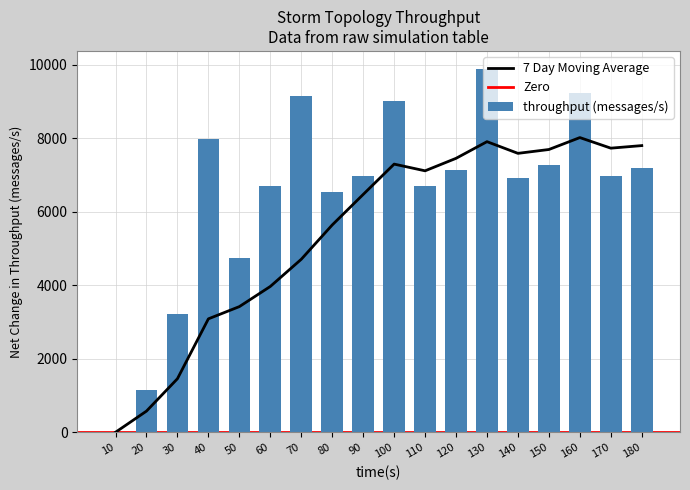

List the labels in order of value, smallest first.

10, 20, 30, 50, 80, 110, 60, 140, 90, 170, 120, 180, 150, 40, 100, 70, 160, 130